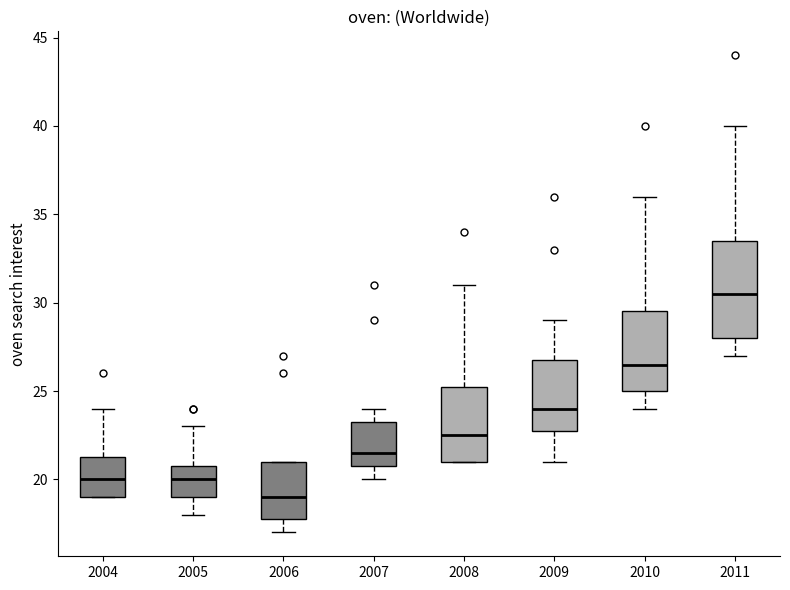

Which box's median line is the highest?

2011